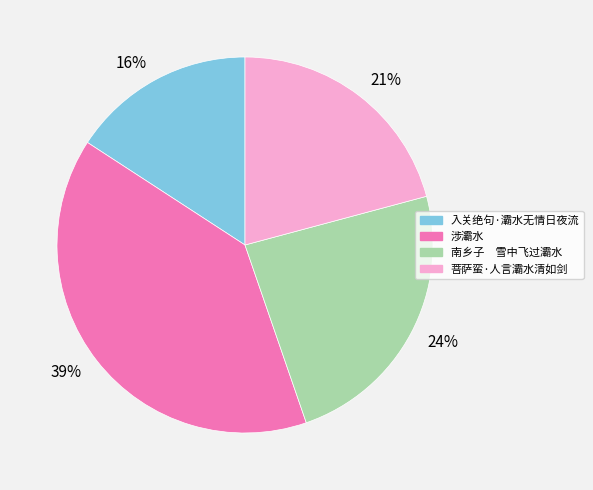

The 39% slice represents 39% of the pie. True or false?

True